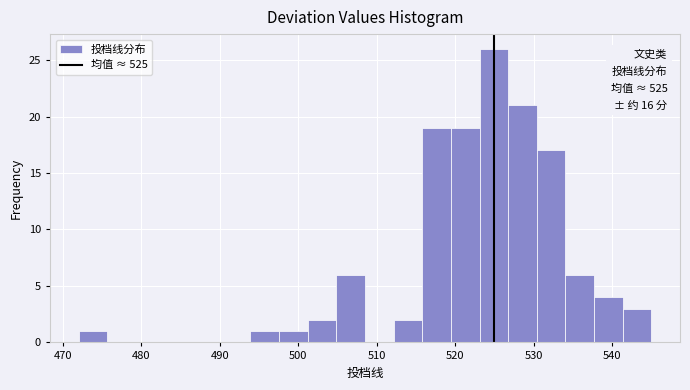

Read against the x-axis, roughly where is the centre of the tallest bar?

525